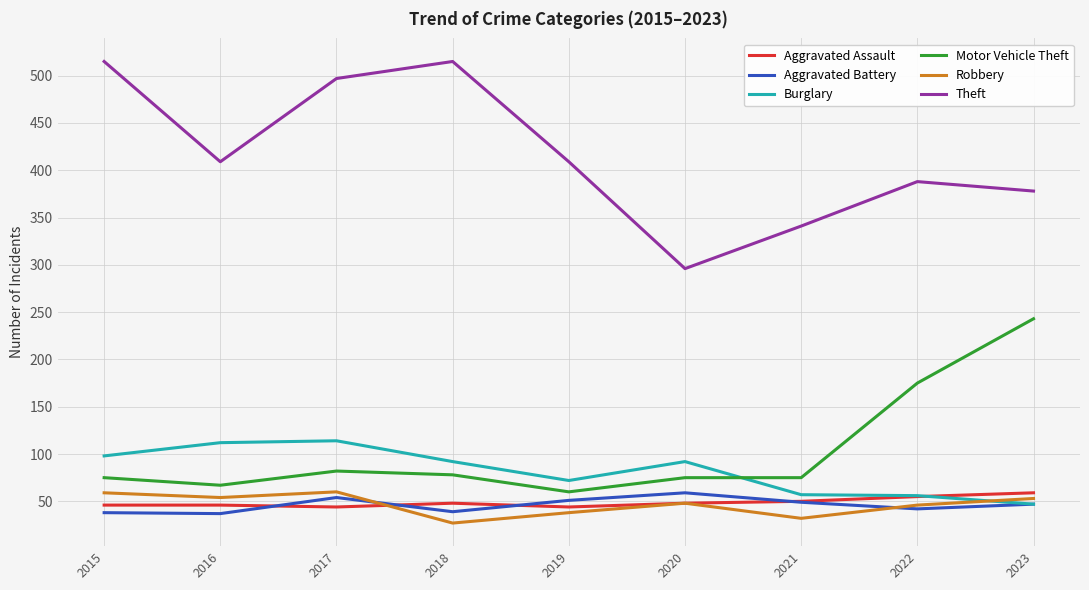

Which series has the widest spread of values?

Theft